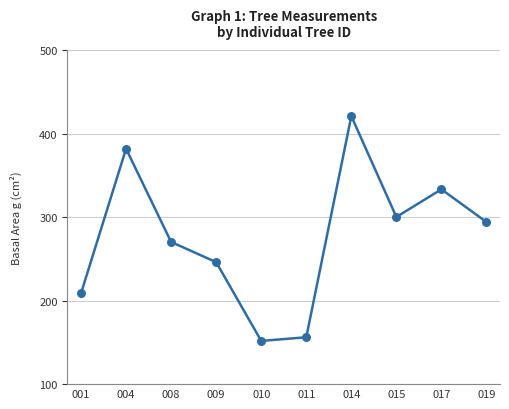

What is the change in value from 001 to 010?

-56.9